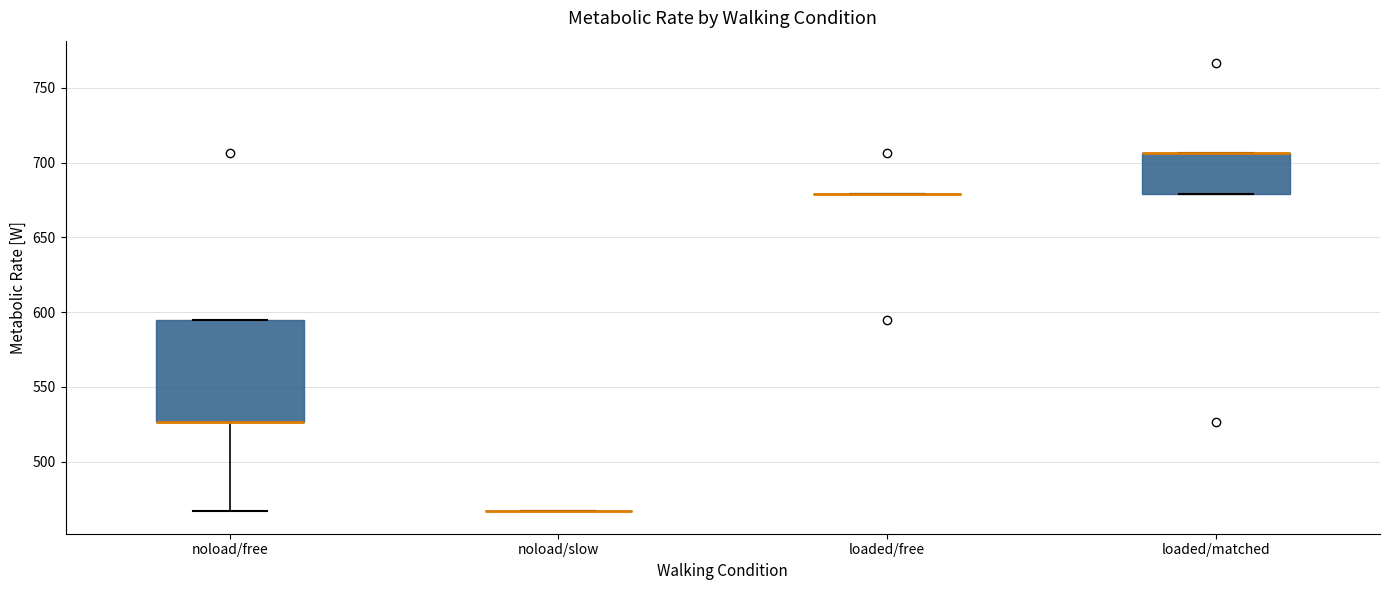

Which box is the tallest, from its lower edge to its upper edge?

noload/free